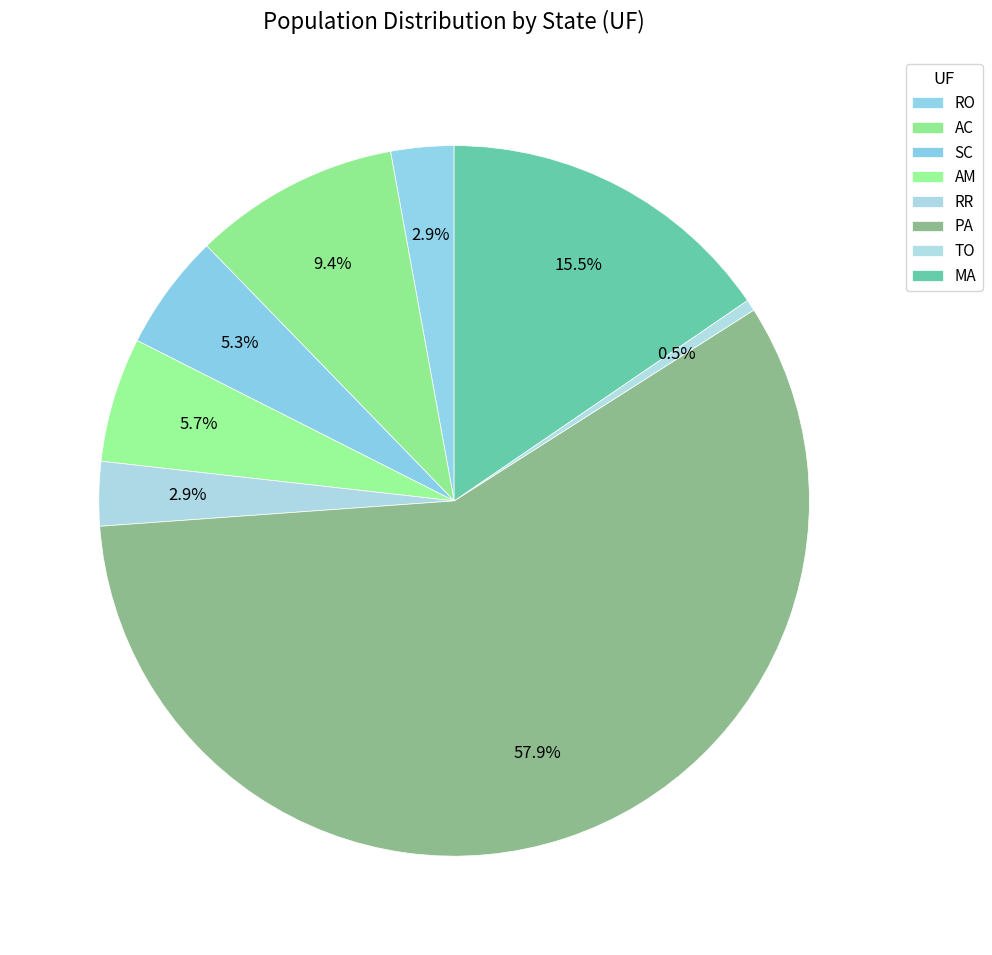

How many segments does this pie chart have?

8